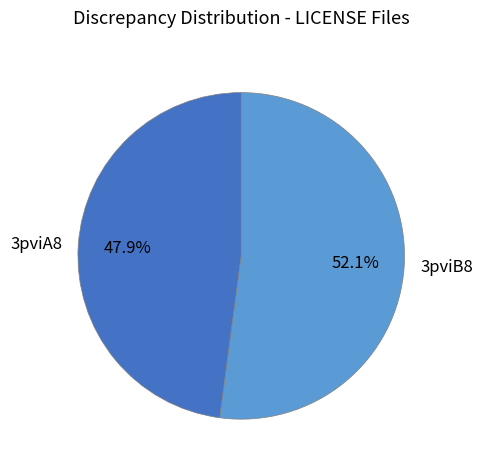

What portion of the pie excludes 3pviA8?

52.1%